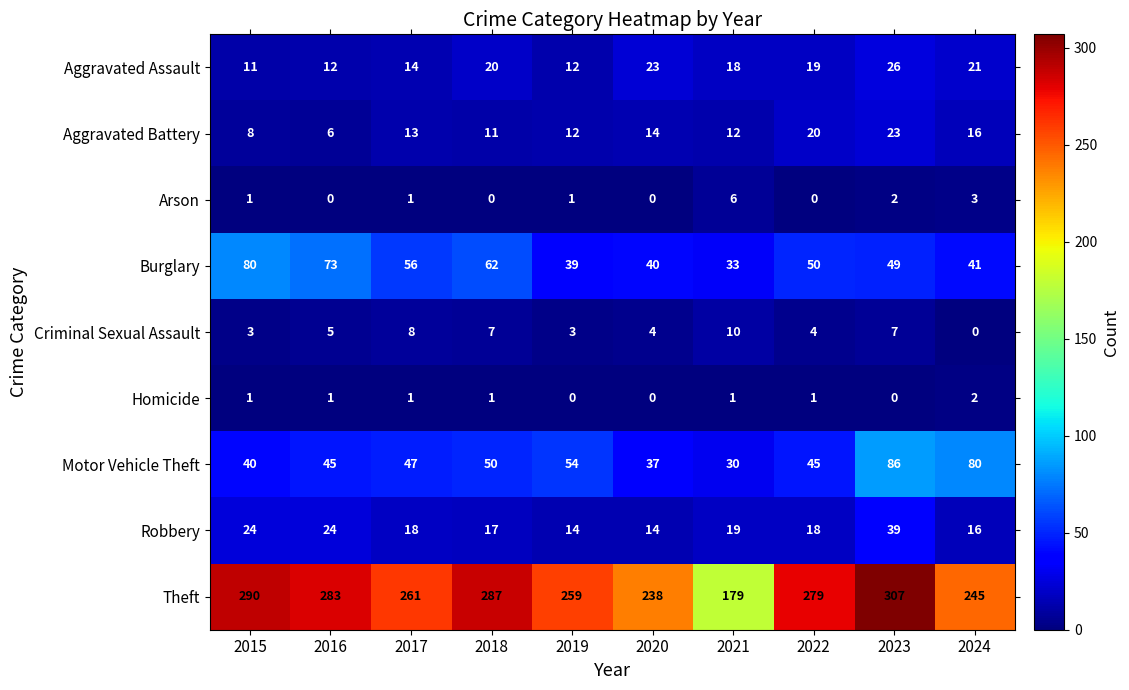

At which category is the sum across all series the highest?

2023